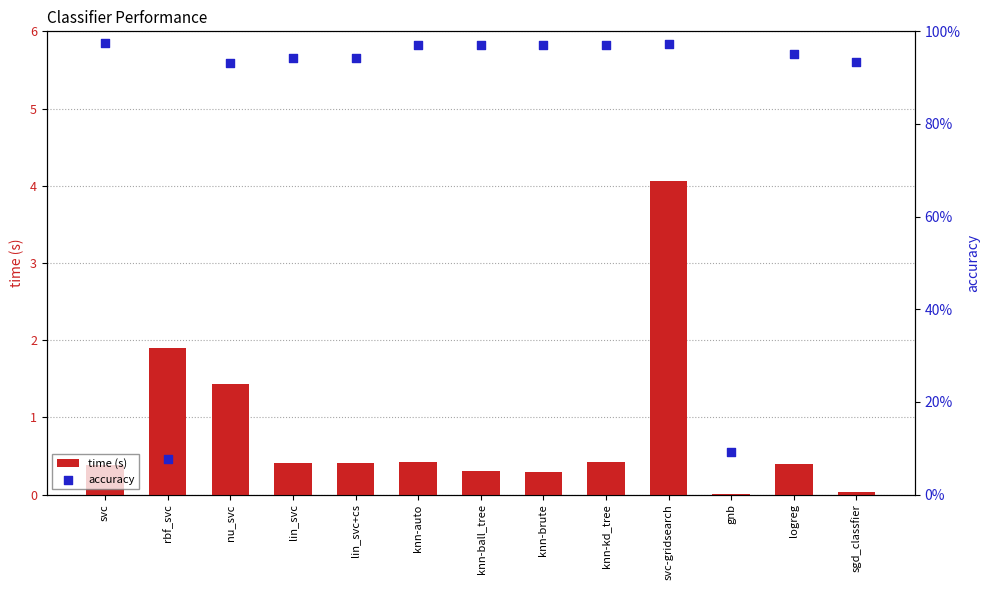

What are all the series names shown in the legend?

time (s), accuracy